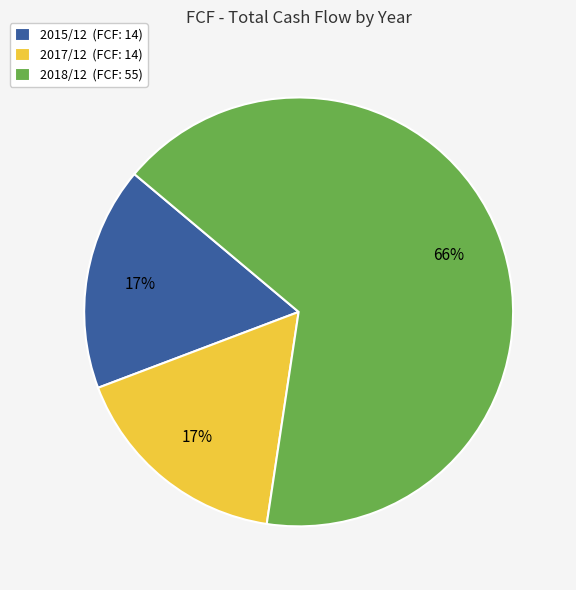

What is the ratio of the value at 2015/12 (FCF: 14) to the value at 2018/12 (FCF: 55)?

0.3